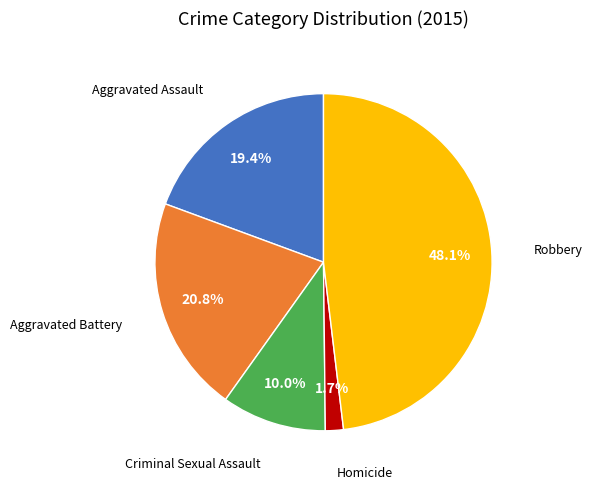

Is there a majority slice in this chart?

No